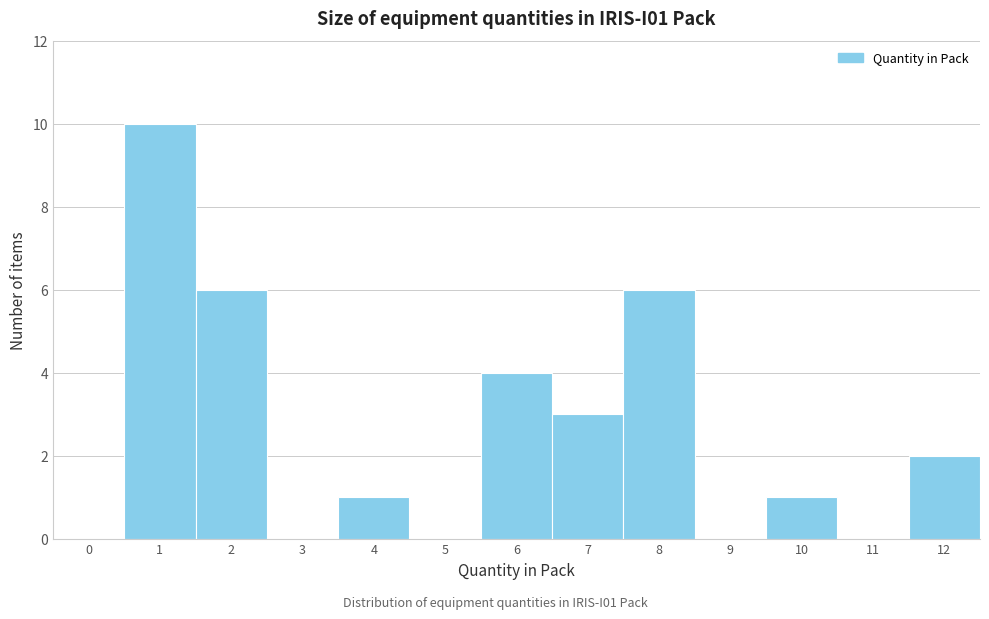

Reading left to right, extract all data points from this chart.

0=0	1=10	2=6	3=0	4=1	5=0	6=4	7=3	8=6	9=0	10=1	11=0	12=2